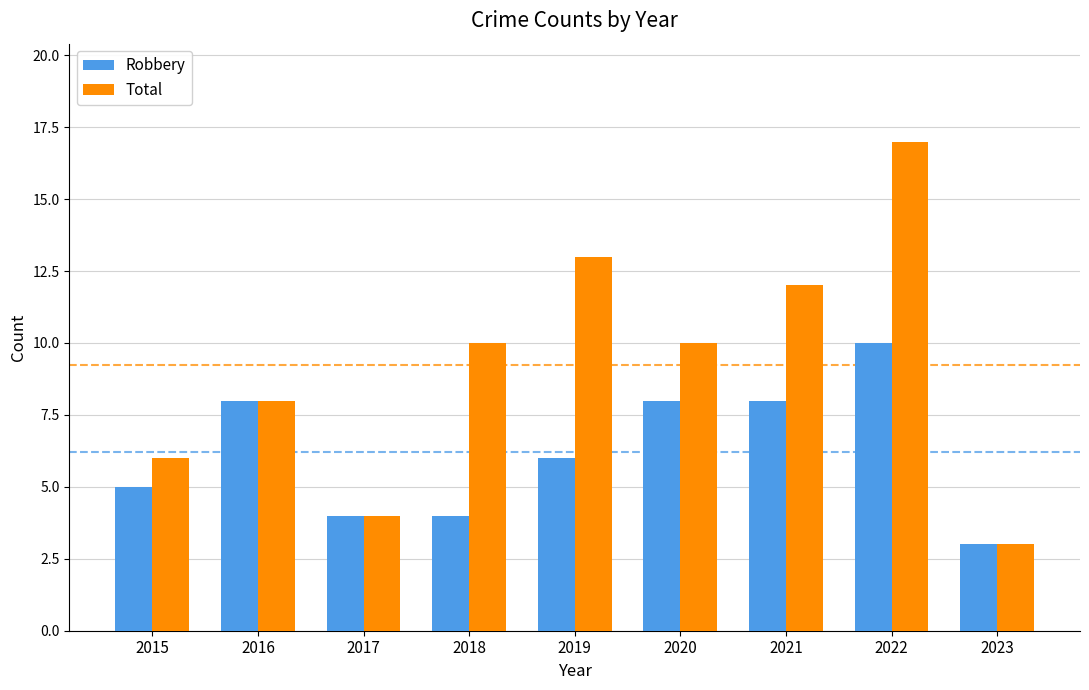

Which series changed the most between 2016 and 2018?

Robbery